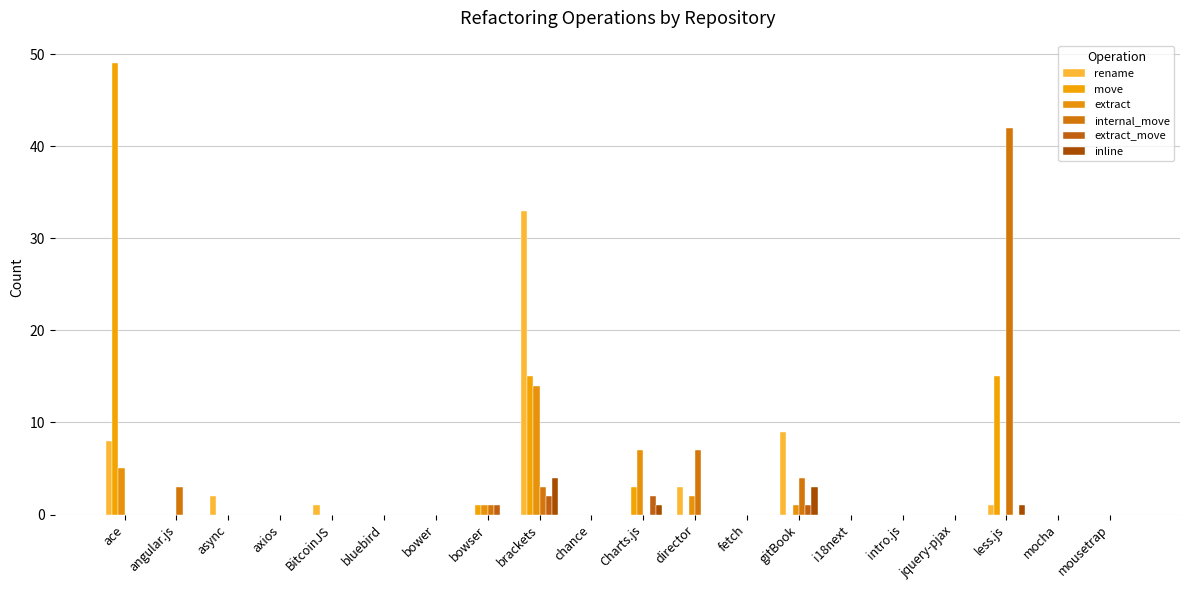

What is the greatest value displayed?

49